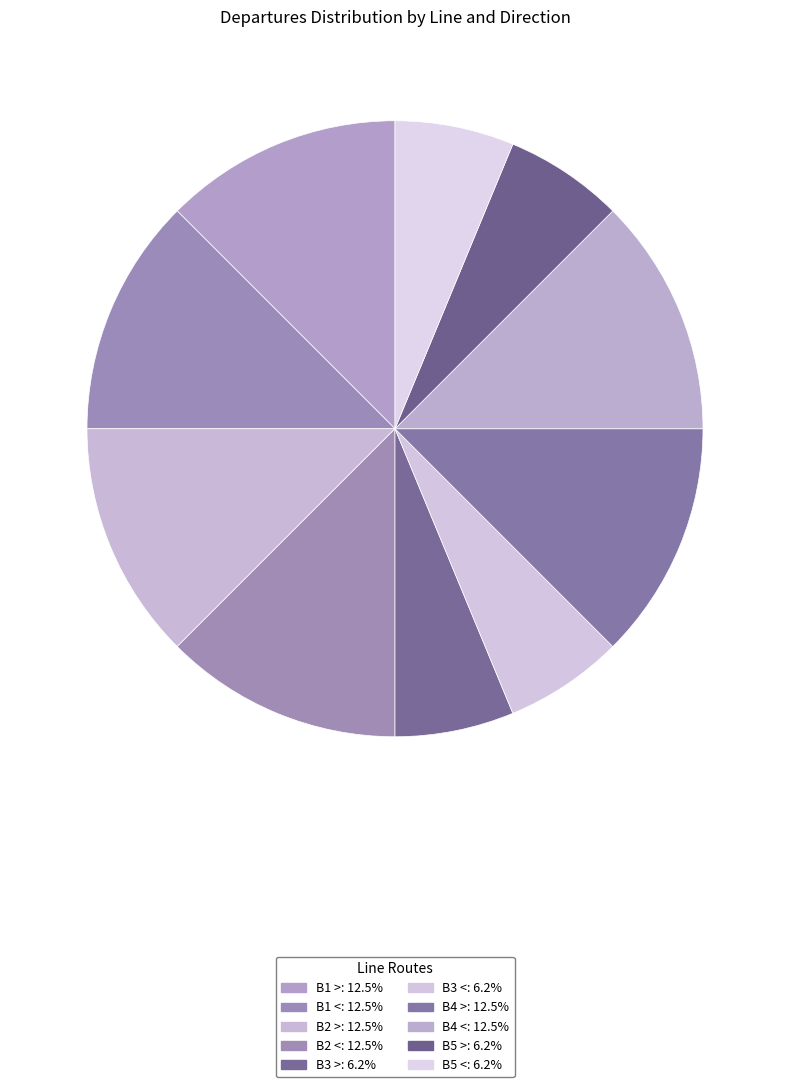

Does any single category account for the majority?

No